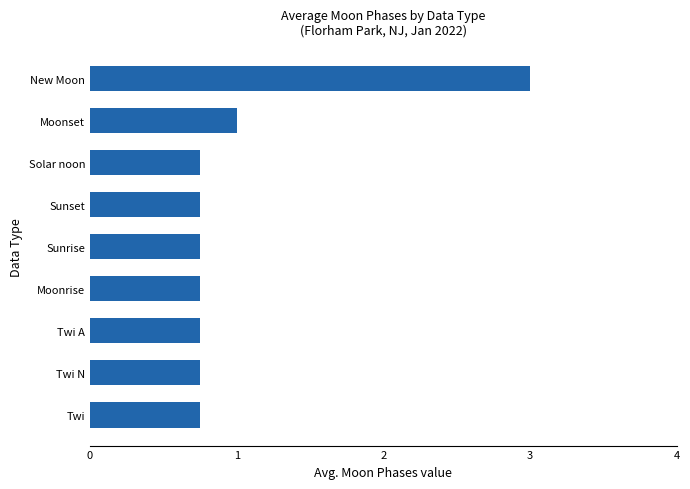

The chart shows a value of 0.3 at Sunrise. True or false?

False